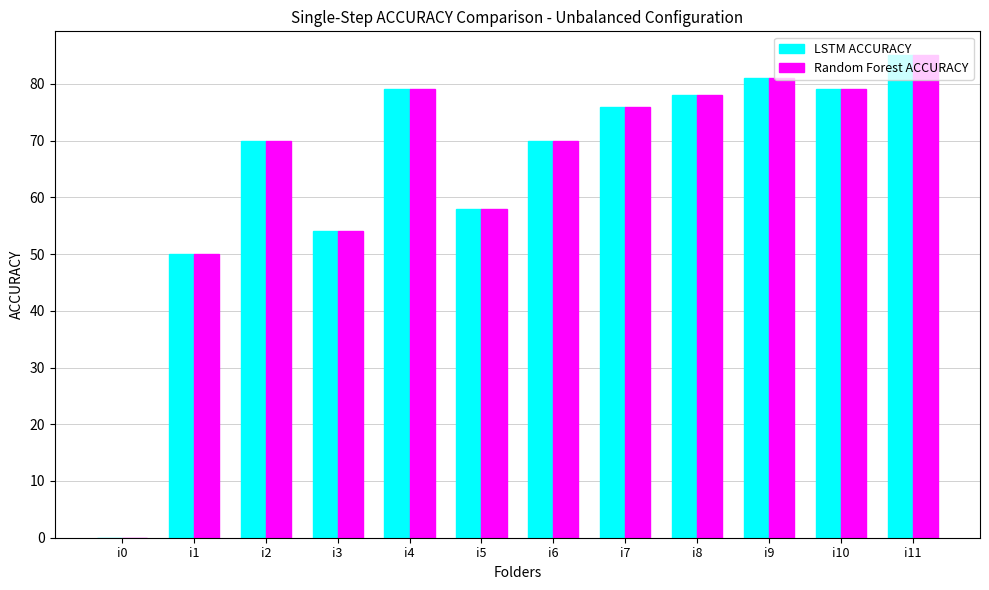

Is the value of LSTM ACCURACY at i7 greater than the value of Random Forest ACCURACY at i11?

No